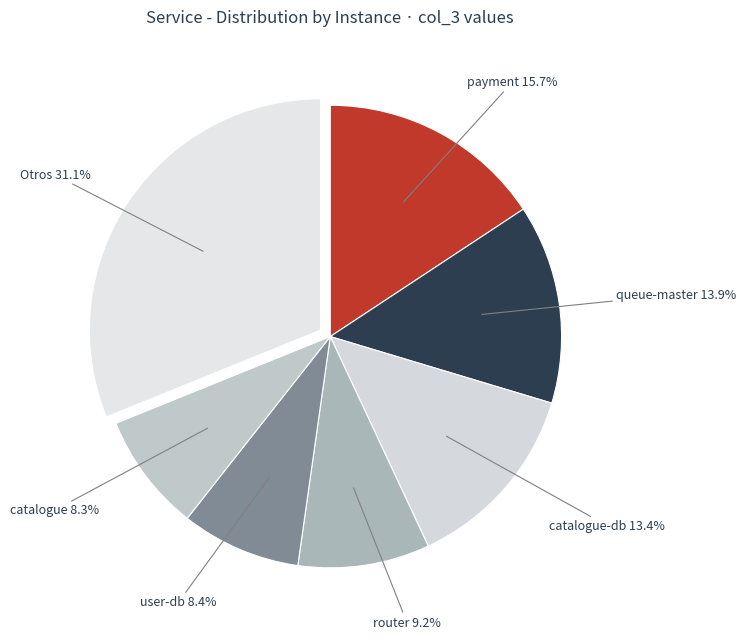

How many slices are in this pie chart?

7